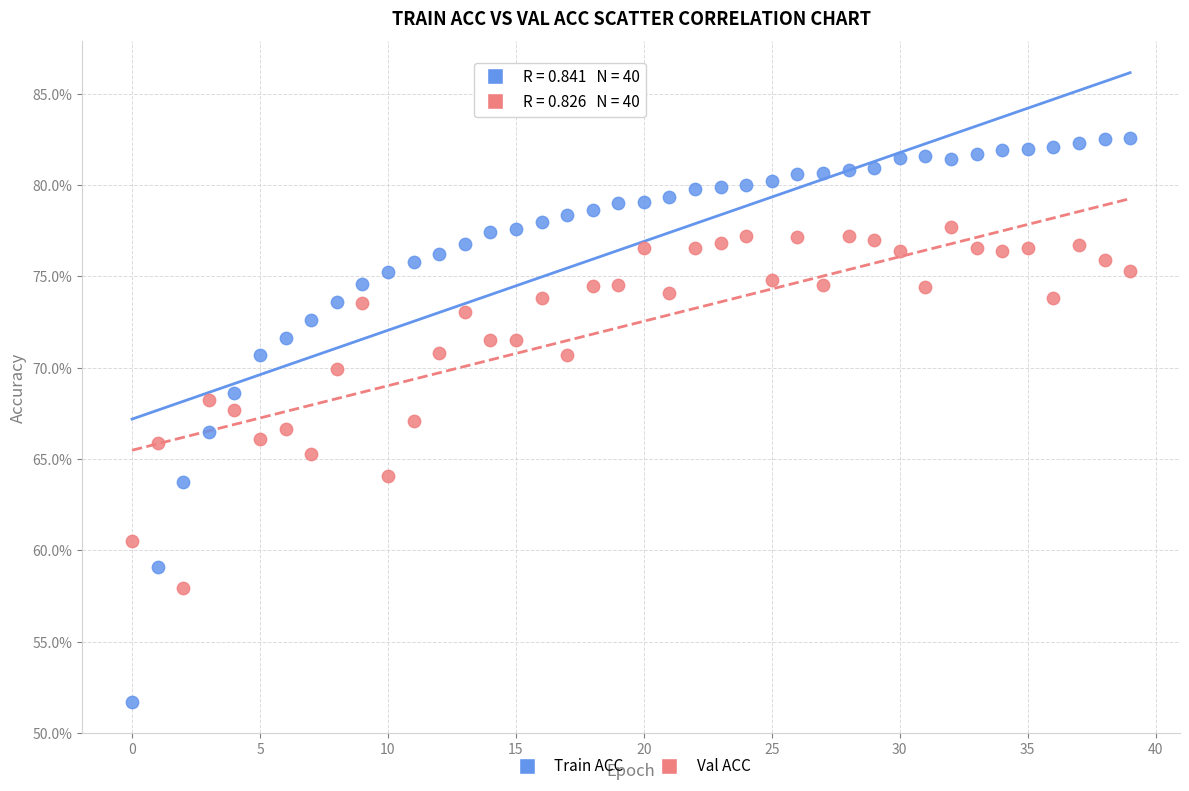

Which series has the widest spread of Y values?

Train ACC